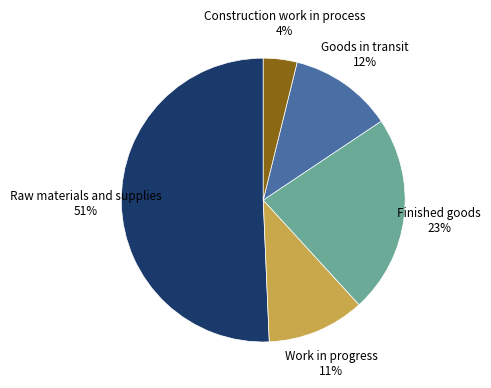

How many slices are in this pie chart?

5